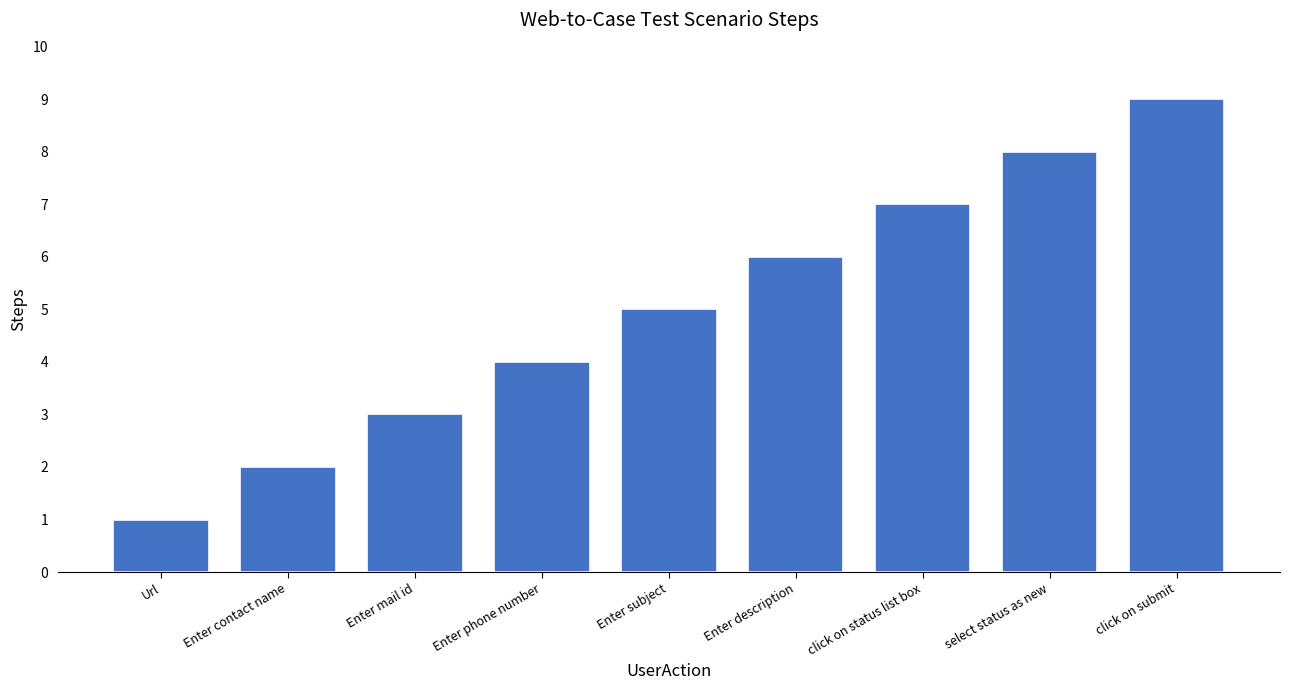

Reading right to left, list all the values displayed in this chart.

9	8	7	6	5	4	3	2	1